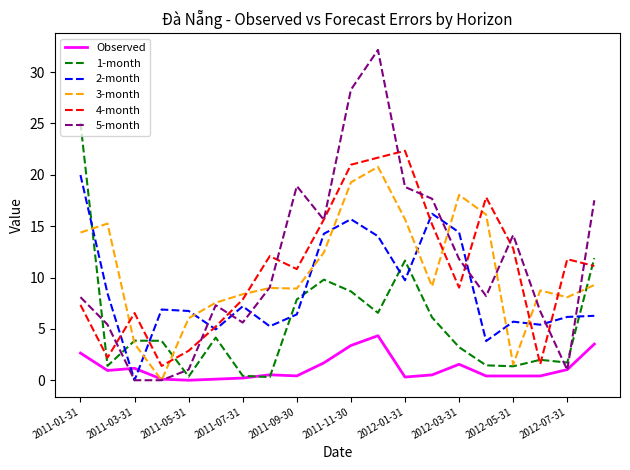

True or false: 4-month has more than 0 interior local peaks.

True